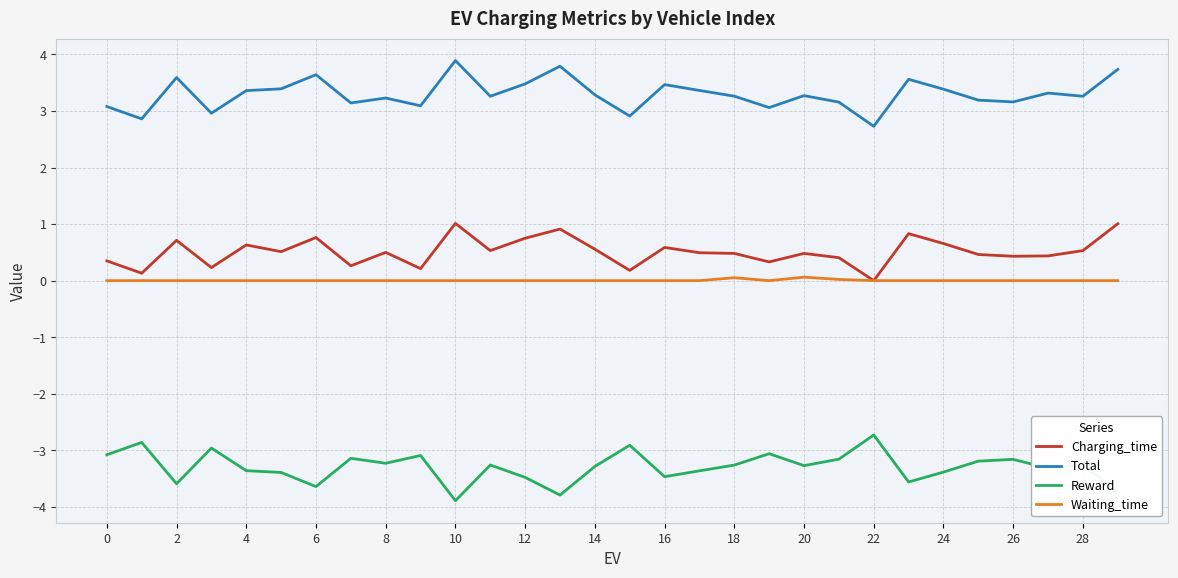

Rank the series by their maximum value, from highest to lowest.

Total, Charging_time, Waiting_time, Reward